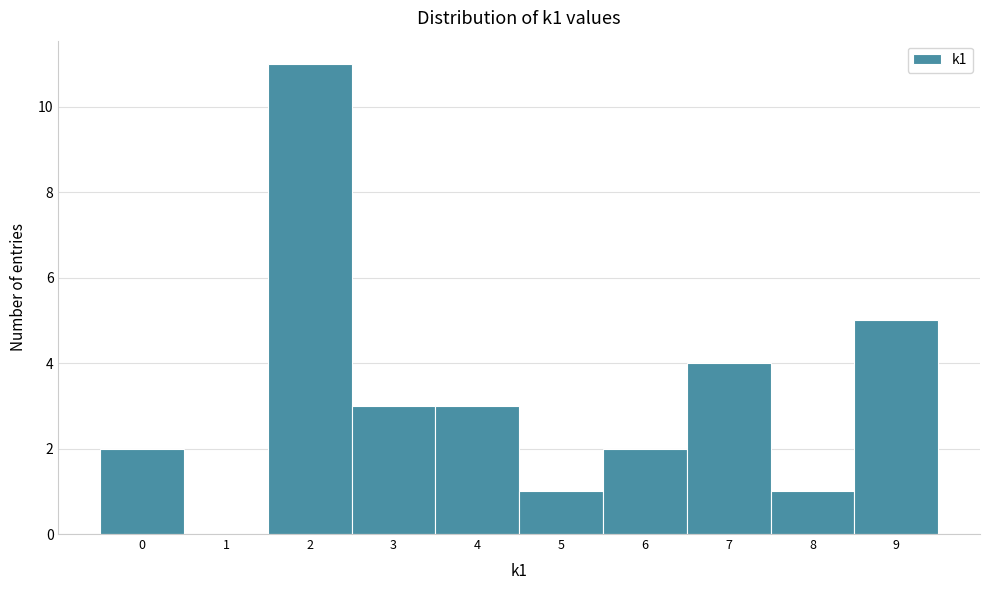

Which range on the x-axis has the tallest bar?

1.5 to 2.5